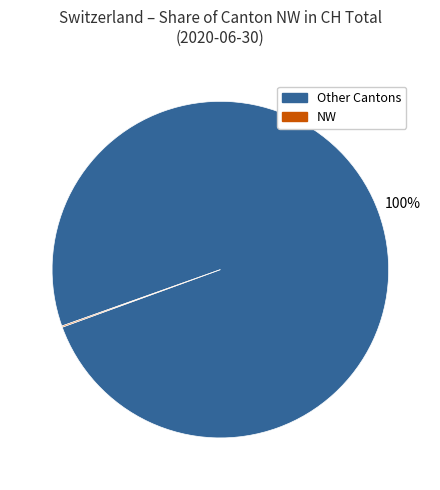

To the nearest percent, what is the average slice percentage?

50%